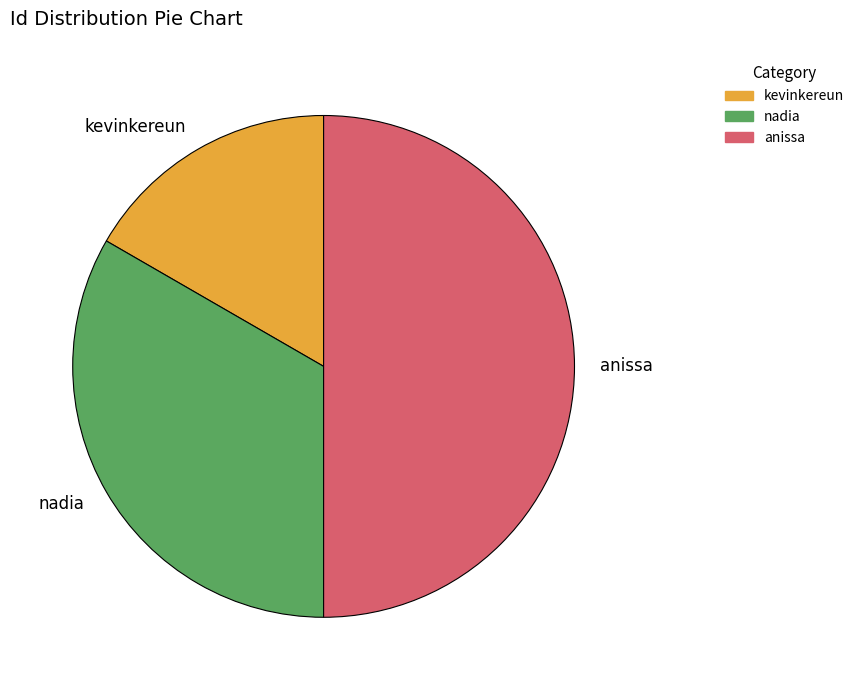

Rank the categories by value from lowest to highest.

kevinkereun, nadia, anissa